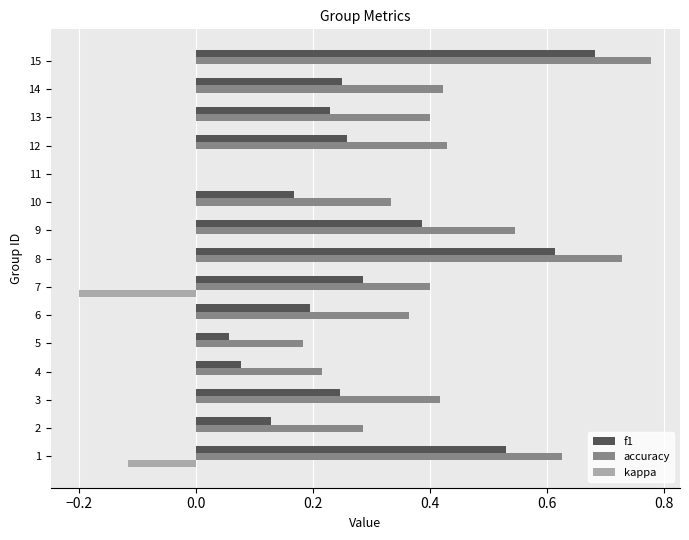

Which series has the largest total across all categories?

accuracy